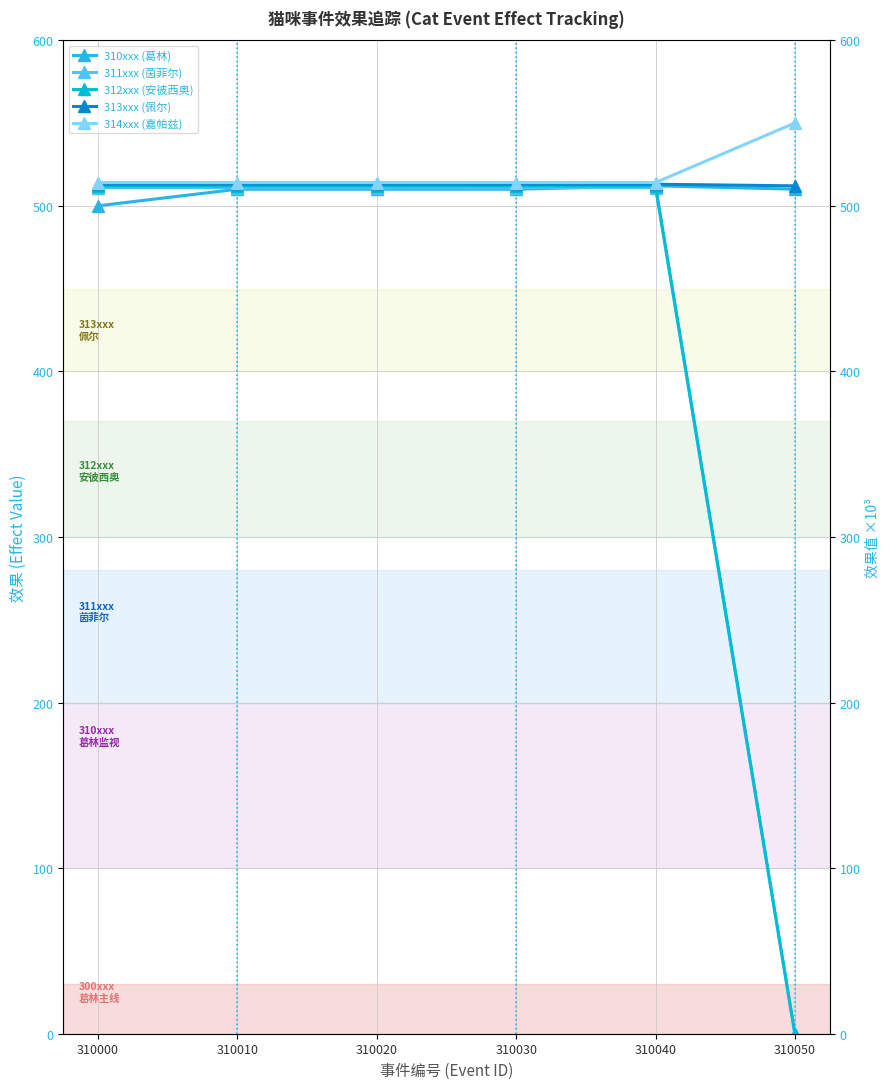

Which series changed the most between 310000 and 310050?

312xxx (安彼西奥)